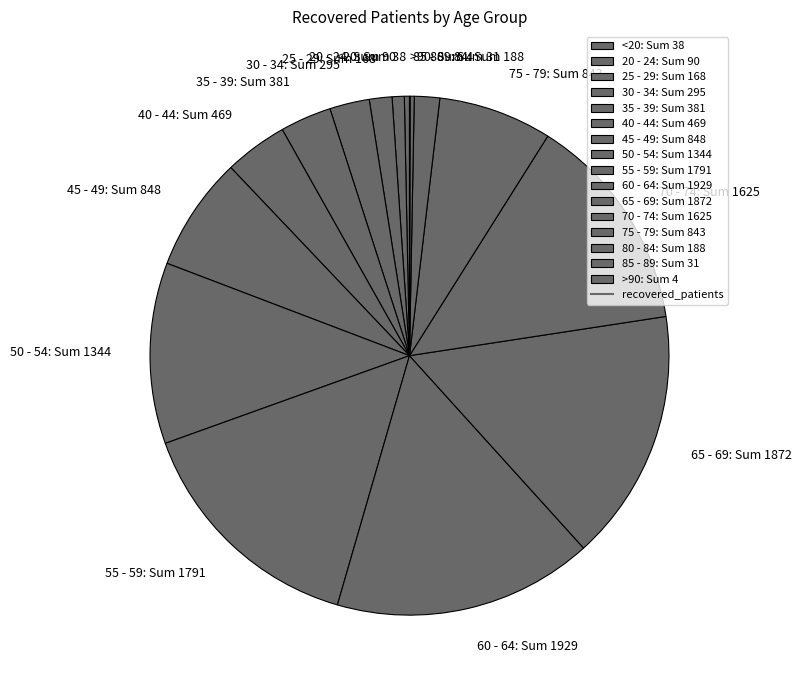

Between 30 - 34: Sum 295 and 55 - 59: Sum 1791, which is larger?

55 - 59: Sum 1791